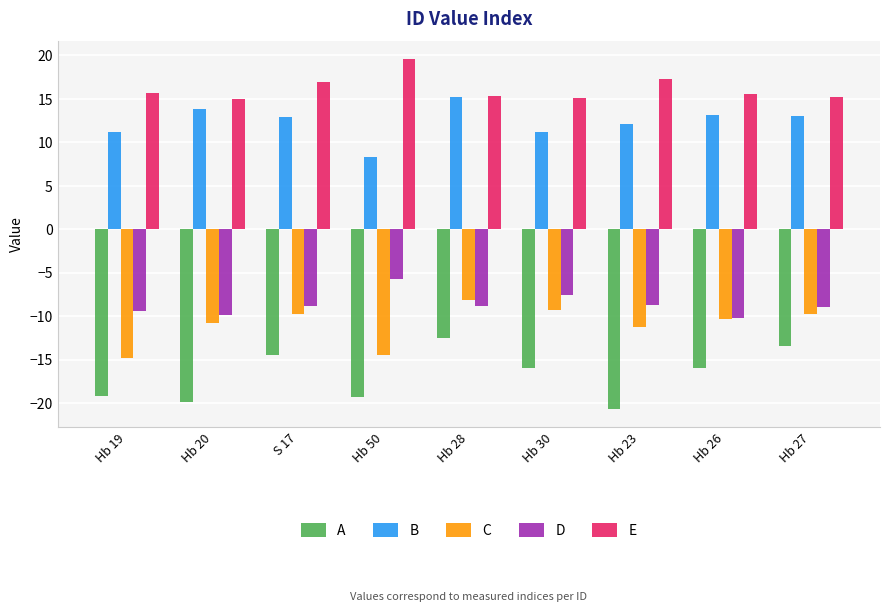

Is it true that A equals -10.6 at Hb 50?

False